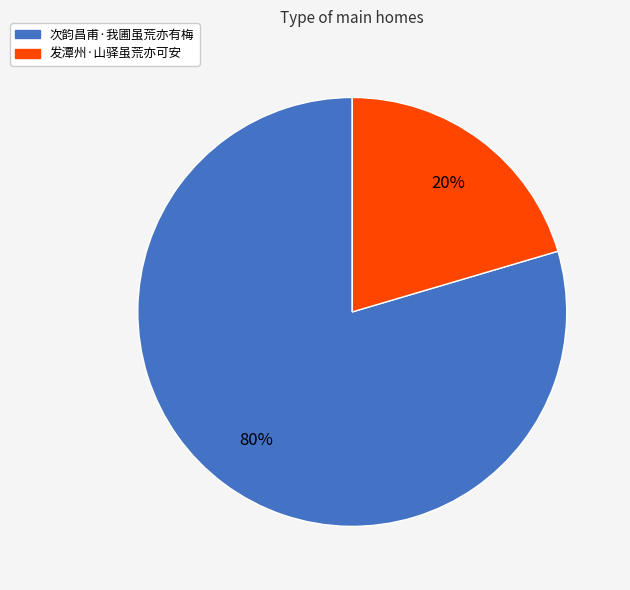

What percentage is the 发潭州·山驿虽荒亦可安 slice, to the nearest percent?

20%